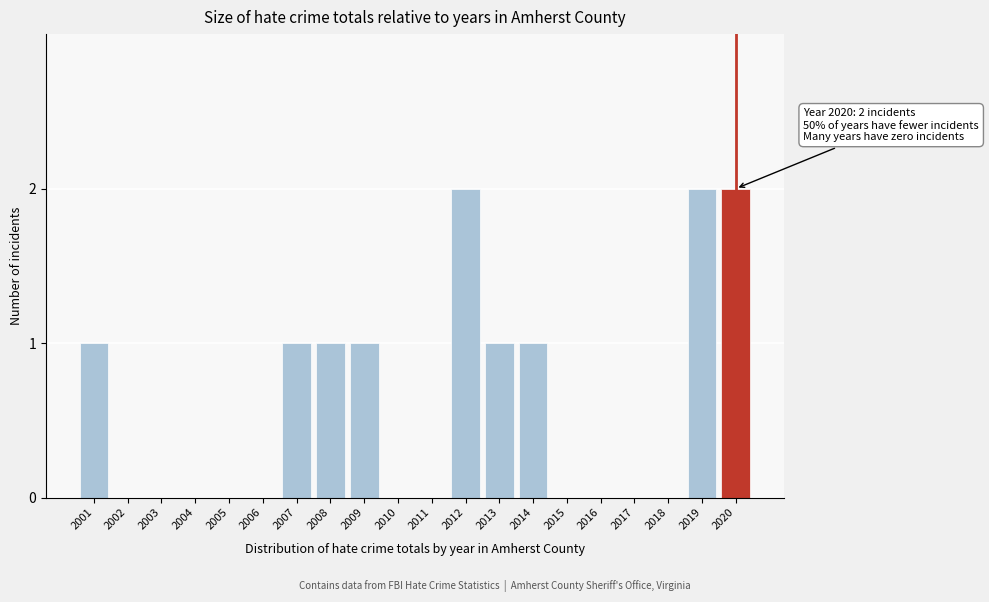

Reading right to left, extract all data points from this chart.

2020=2	2019=2	2018=0	2017=0	2016=0	2015=0	2014=1	2013=1	2012=2	2011=0	2010=0	2009=1	2008=1	2007=1	2006=0	2005=0	2004=0	2003=0	2002=0	2001=1